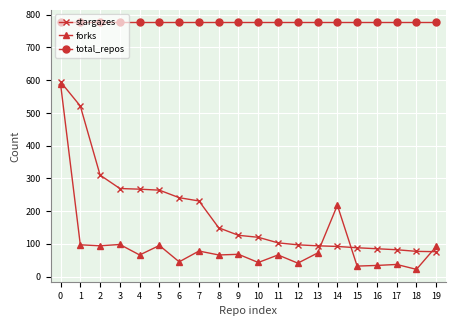

Is the value of total_repos at 10 greater than the value of stargazes at 18?

Yes